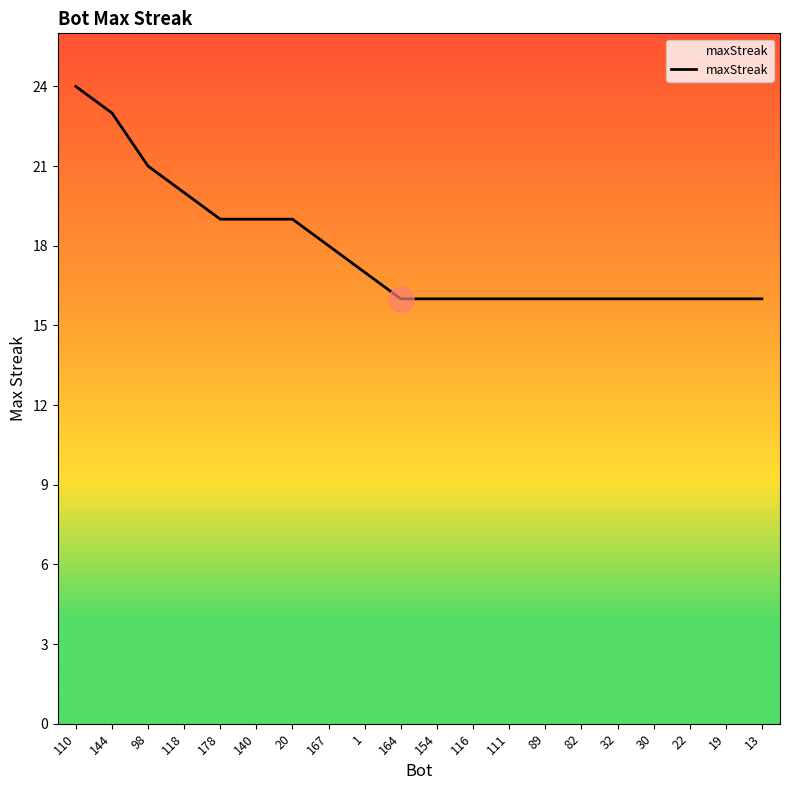

What is the smallest value displayed?

16